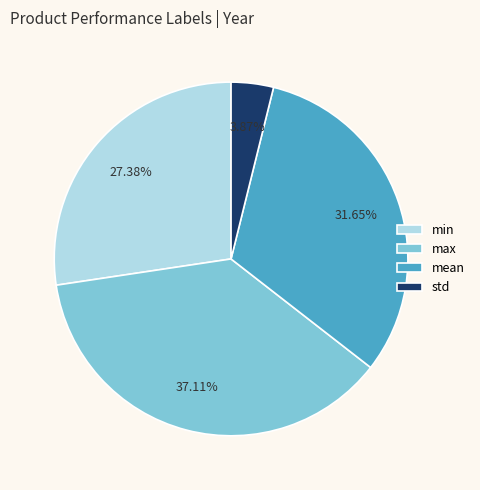

To the nearest percent, what is the difference between the max and mean slice percentages?

5%